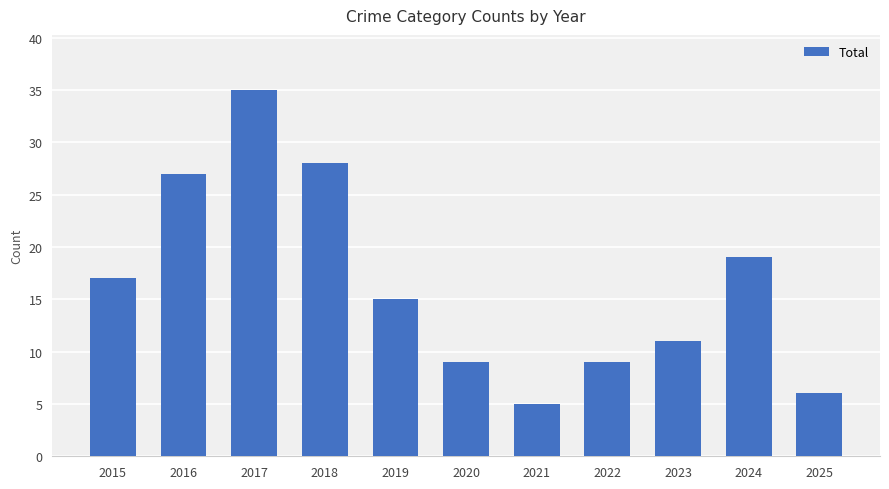

What is the sum of the values at 2015 and 2018?

45